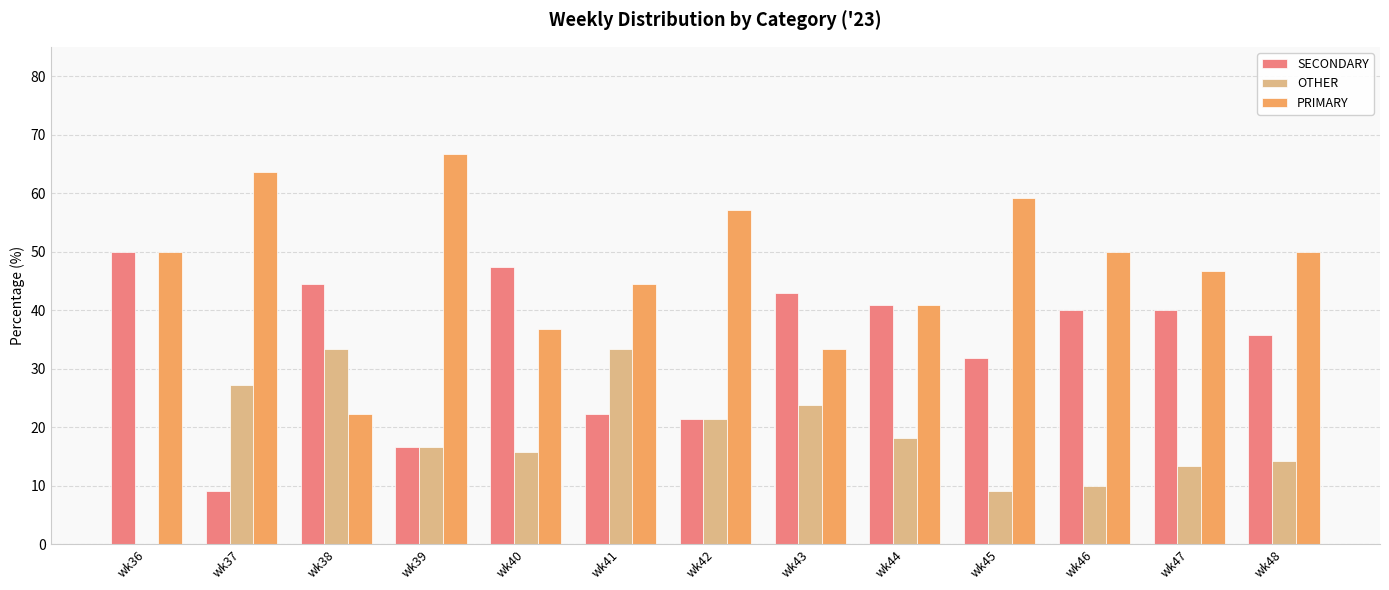

What value does the OTHER series have at wk44?

18.2